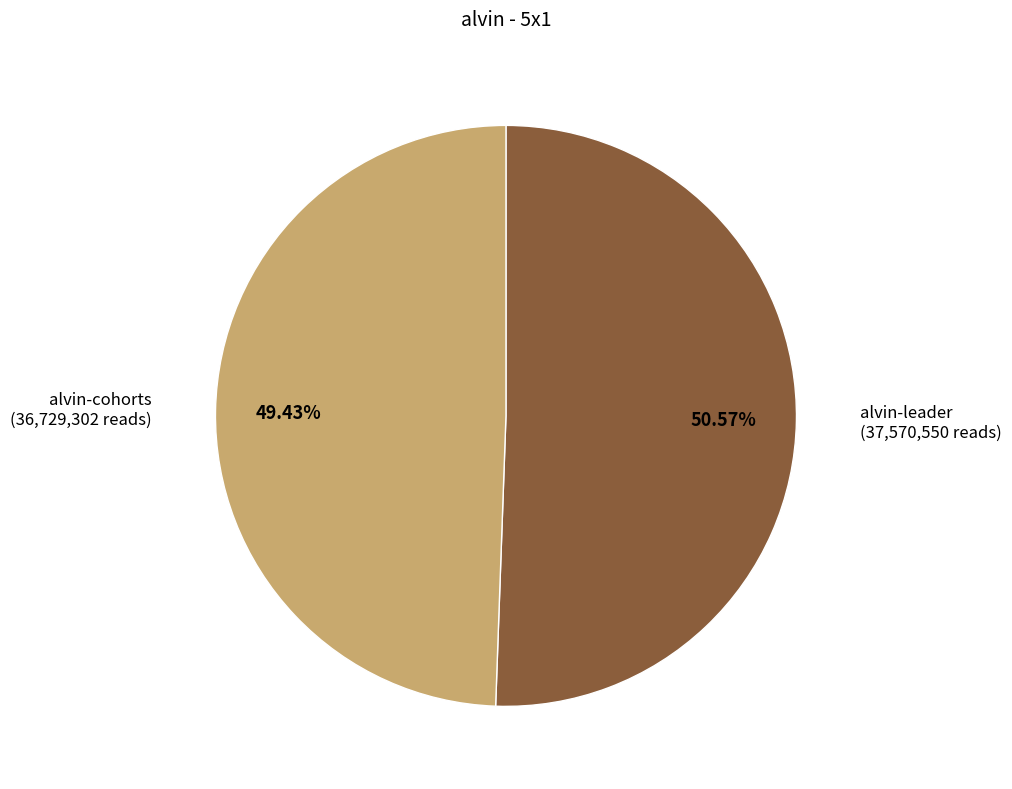

Is it true that alvin-cohorts is 43% of the pie?

False